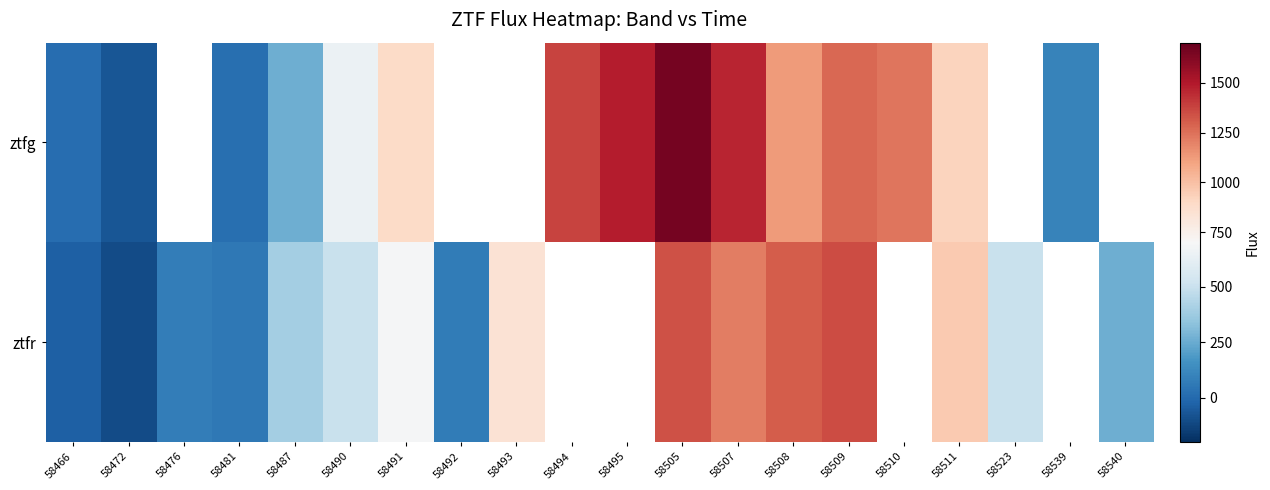

What is the difference between the highest and lowest values at 58505?

321.9